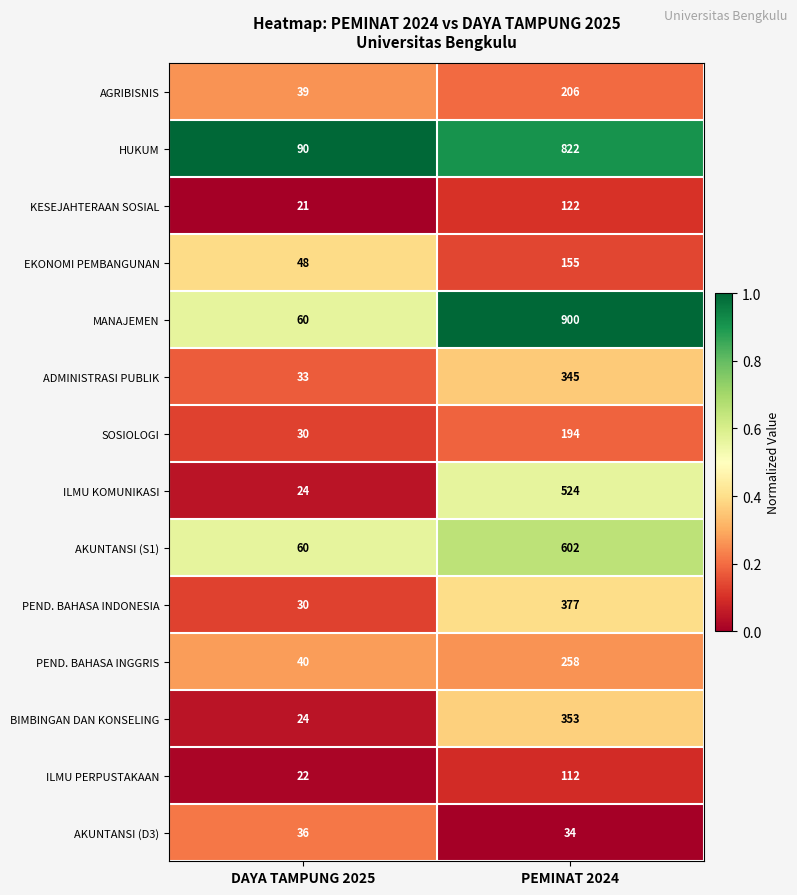

What is the sum of the PEND. BAHASA INDONESIA values at PEMINAT 2024 and DAYA TAMPUNG 2025?

407